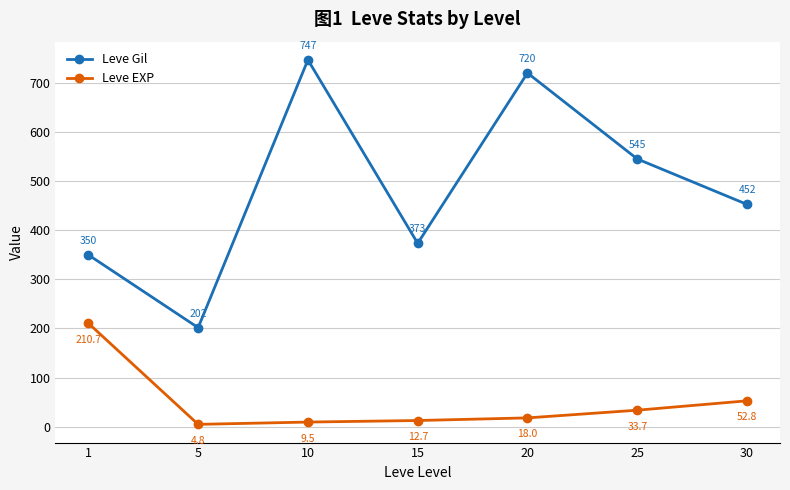

At 20, list the series in order from largest to smallest.

Leve Gil, Leve EXP